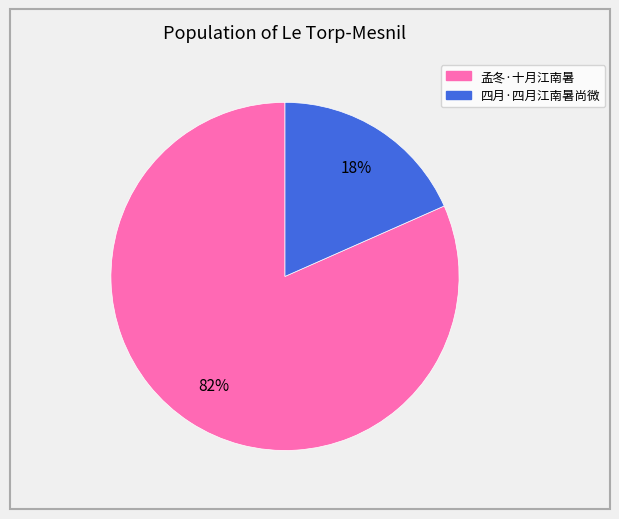

To the nearest percent, what is the combined percentage of 四月·四月江南暑尚微 and 孟冬·十月江南暑?

100%